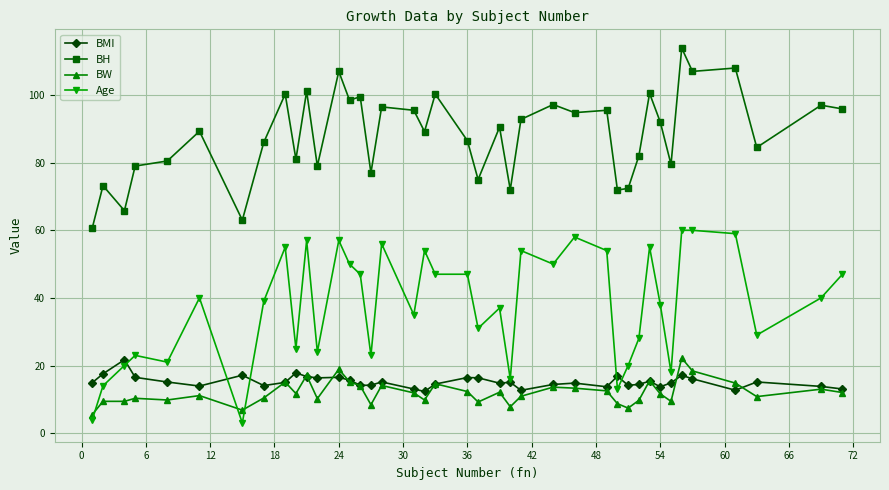

True or false: BW and BH intersect in this chart.

False